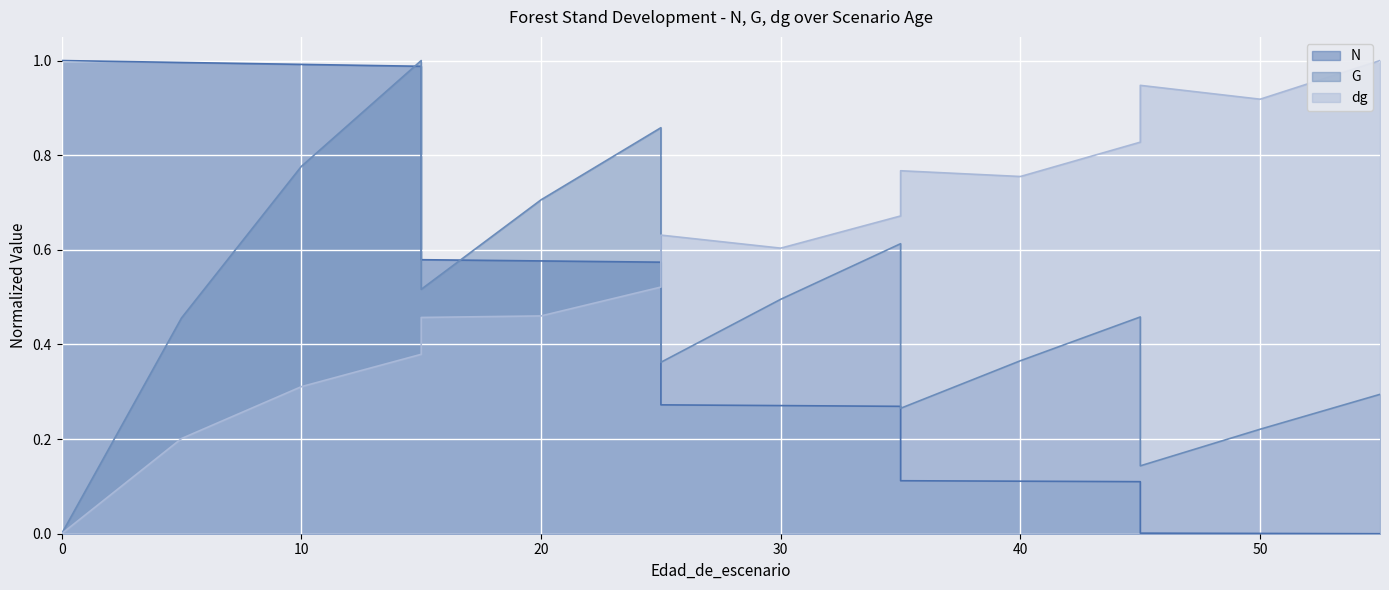

Between 0 and 20, which series saw the biggest shift?

G